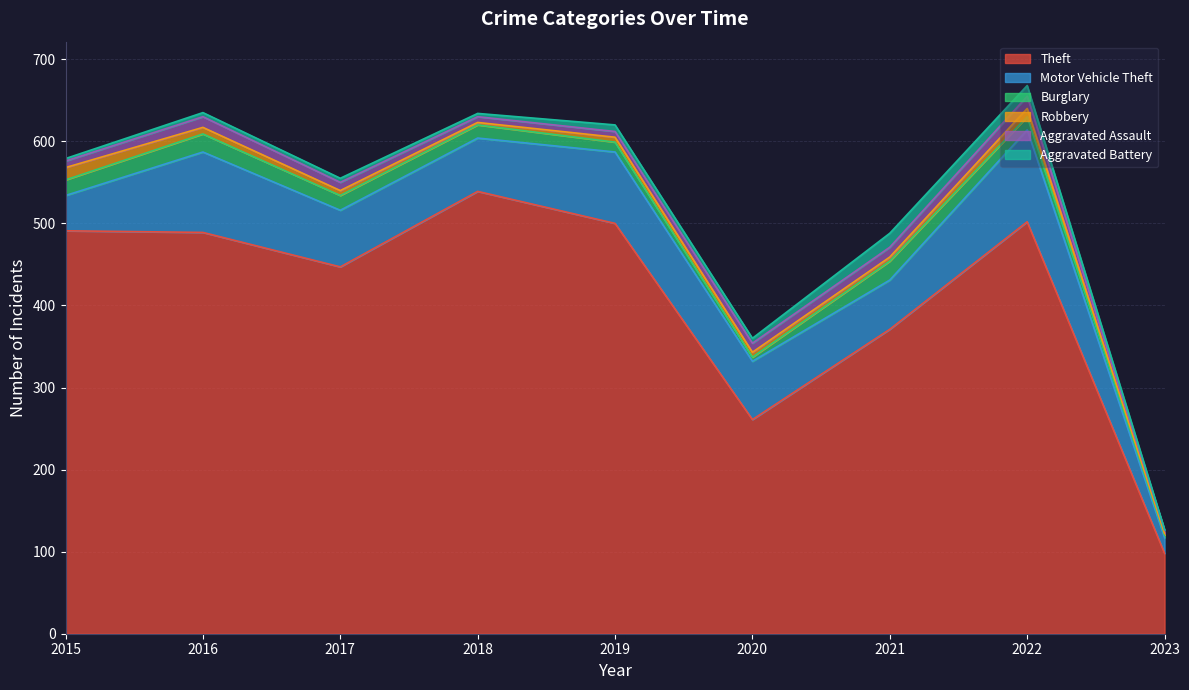

At which label is Motor Vehicle Theft closest to 65?

2018